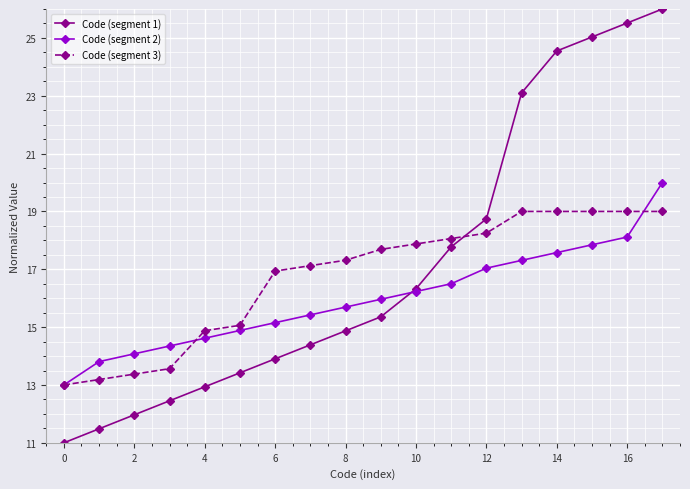

What is the value of the Code (segment 1) point at the 4th from the left?

12.5